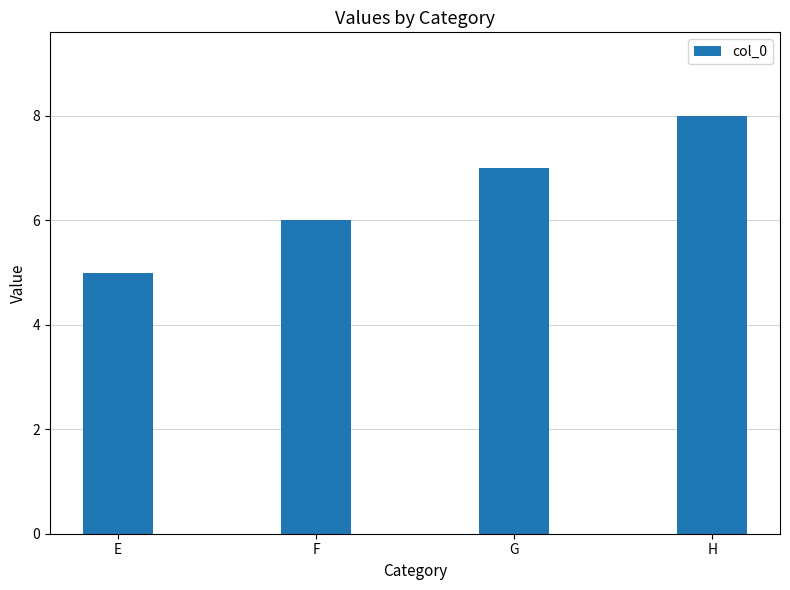

True or false: the data shows 12 at G.

False